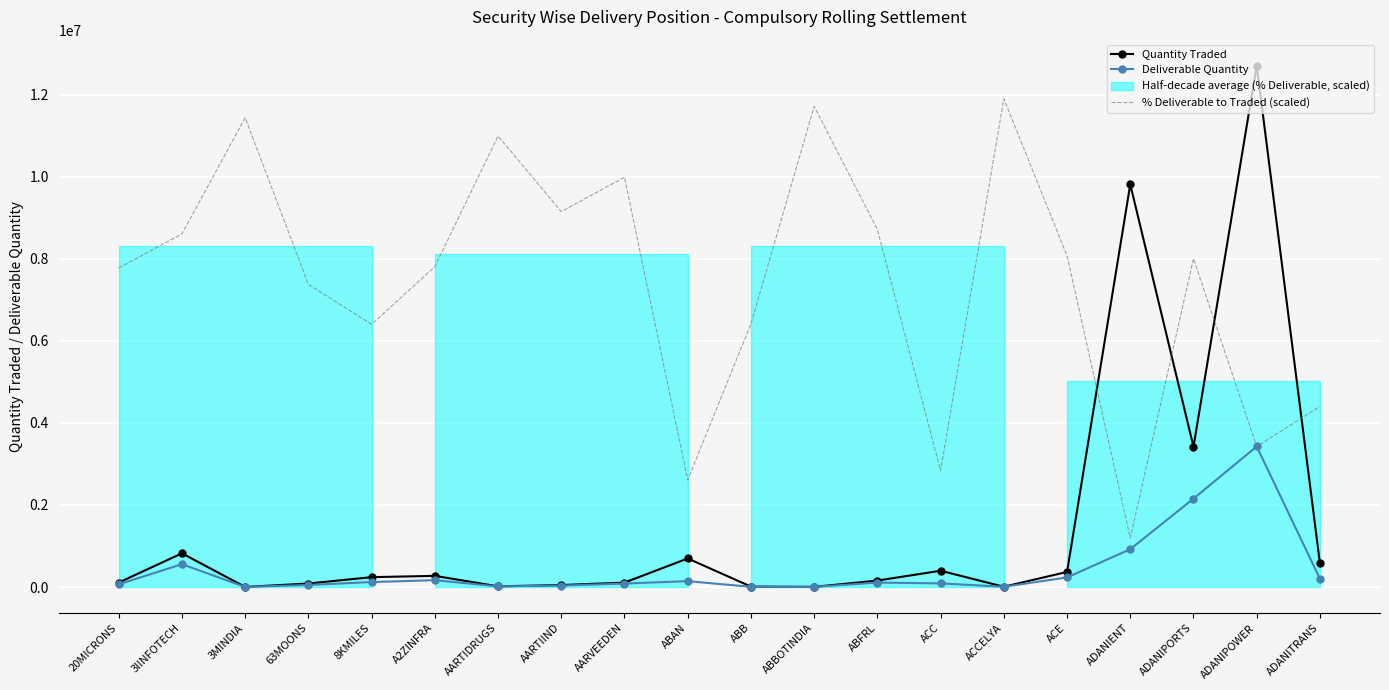

Reading left to right, list all the values displayed in this chart.

Quantity Traded: 20MICRONS=108362.0	3IINFOTECH=821625.0	3MINDIA=2279.0	63MOONS=85657.0	8KMILES=240479.0	A2ZINFRA=271860.0	AARTIDRUGS=17051.0	AARTIIND=48177.0	AARVEEDEN=107545.0	ABAN=696243.0	ABB=9926.0	ABBOTINDIA=4030.0	ABFRL=157338.0	ACC=396845.0	ACCELYA=7067.0	ACE=367861.0	ADANIENT=9812669.0	ADANIPORTS=3419877.0	ADANIPOWER=12705445.0	ADANITRANS=574800.0
Deliverable Quantity: 20MICRONS=66335.0	3IINFOTECH=556495.0	3MINDIA=2052.0	63MOONS=49728.0	8KMILES=121184.0	A2ZINFRA=167079.0	AARTIDRUGS=14750.0	AARTIIND=34702.0	AARVEEDEN=84528.0	ABAN=142919.0	ABB=5009.0	ABBOTINDIA=3716.0	ABFRL=107886.0	ACC=88578.0	ACCELYA=6620.0	ACE=233790.0	ADANIENT=921736.0	ADANIPORTS=2154296.0	ADANIPOWER=3425913.0	ADANITRANS=199188.0
% Deliverable to Traded (scaled): 20MICRONS=7778273.4	3IINFOTECH=8605397.9	3MINDIA=11439982.7	63MOONS=7375510.8	8KMILES=6402273.7	A2ZINFRA=7808766.5	AARTIDRUGS=10991480.5	AARTIIND=9151732.0	AARVEEDEN=9986479.8	ABAN=2608427.9	ABB=6411167.5	ABBOTINDIA=11715690.8	ABFRL=8712123.6	ACC=2835855.3	ACCELYA=11901190.3	ACE=8074310.3	ADANIENT=1193041.3	ADANIPORTS=8003159.8	ADANIPOWER=3425388.0	ADANITRANS=4402436.7